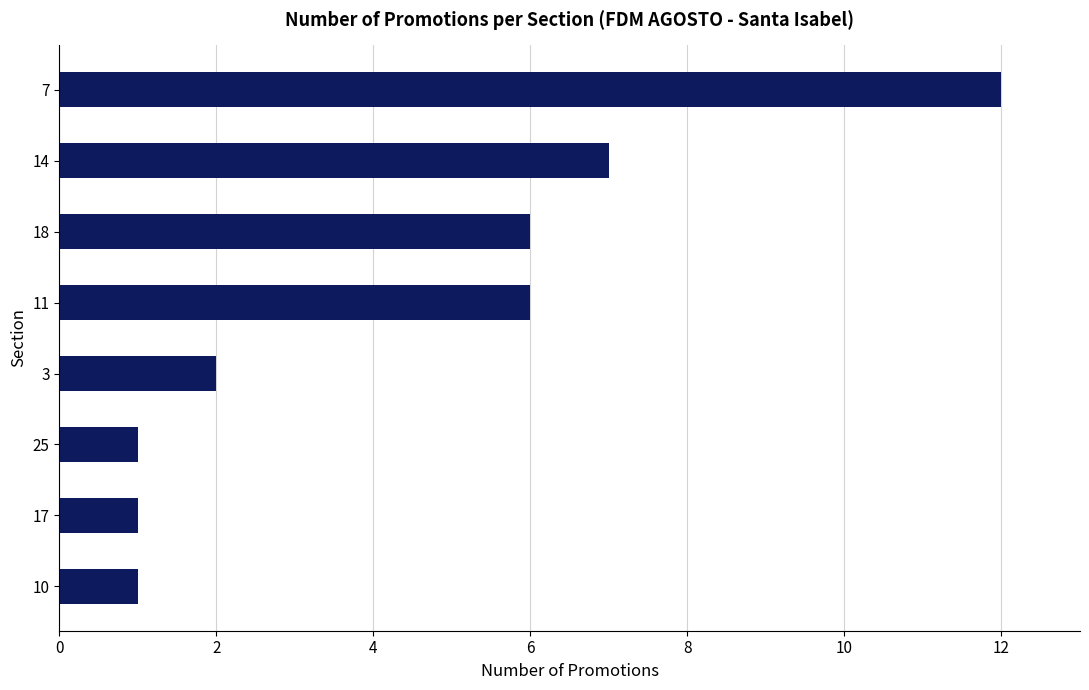

Reading top to bottom, extract all data points from this chart.

7=12	14=7	18=6	11=6	3=2	25=1	17=1	10=1